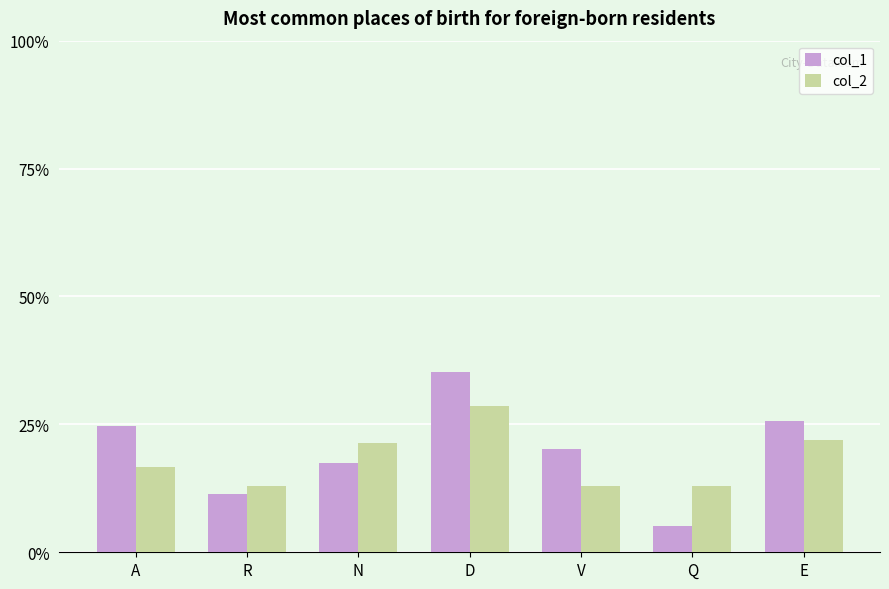

Between N and Q, which series saw the biggest shift?

col_1